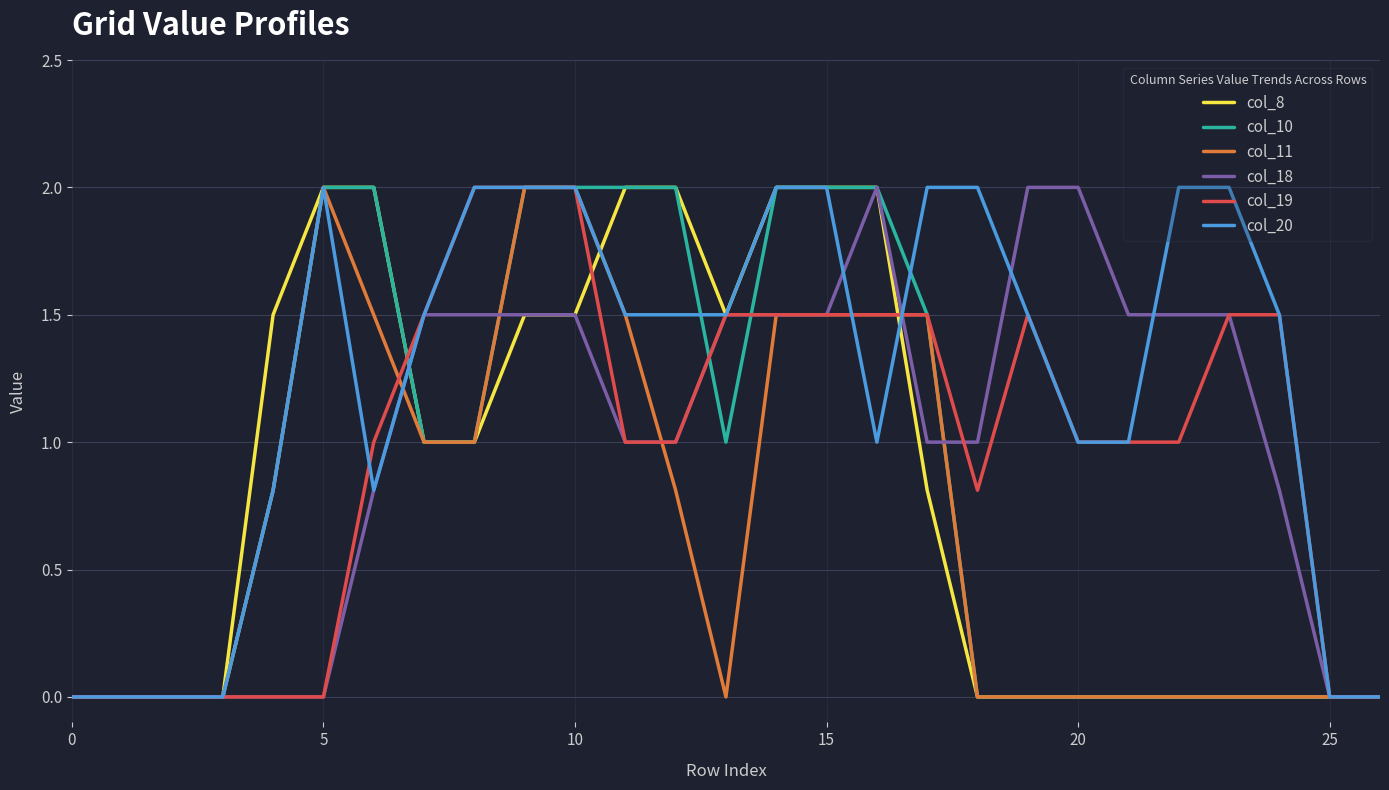

What is the maximum value for col_18?

2.0